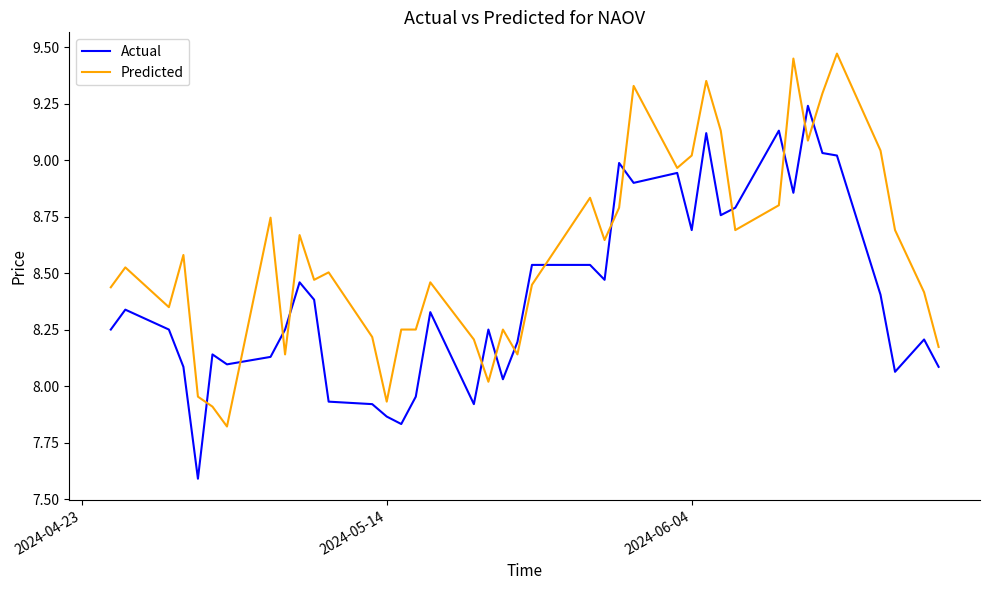

What is the minimum value shown in the chart?

7.6